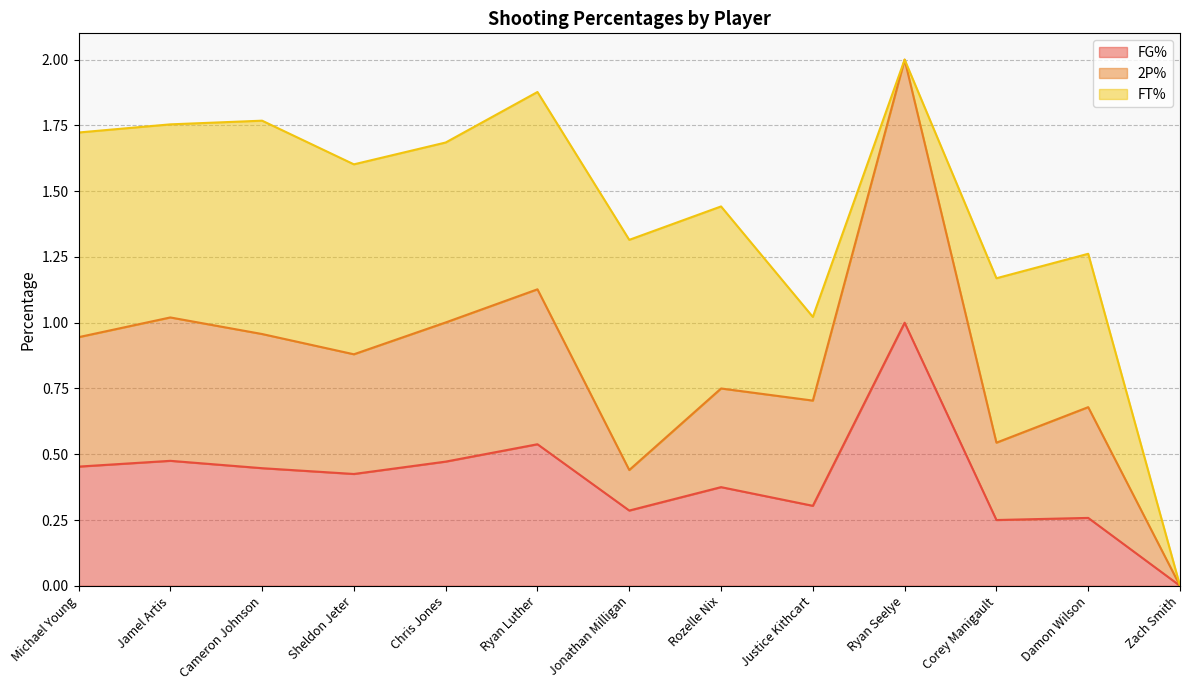

Count the FG% values in the range 0 to 1.

13